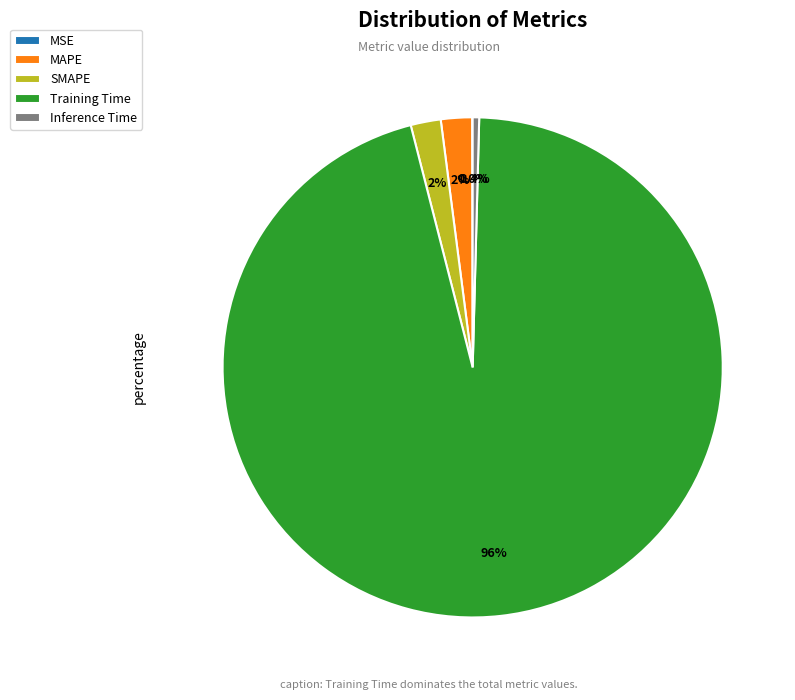

Which slice is the largest?

Training Time